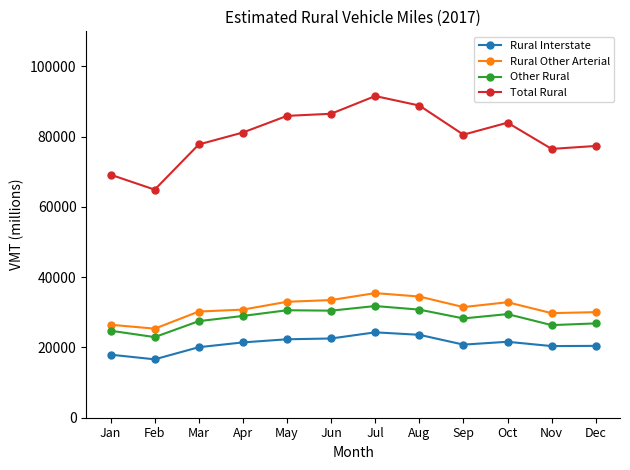

How many series are shown in this chart?

4